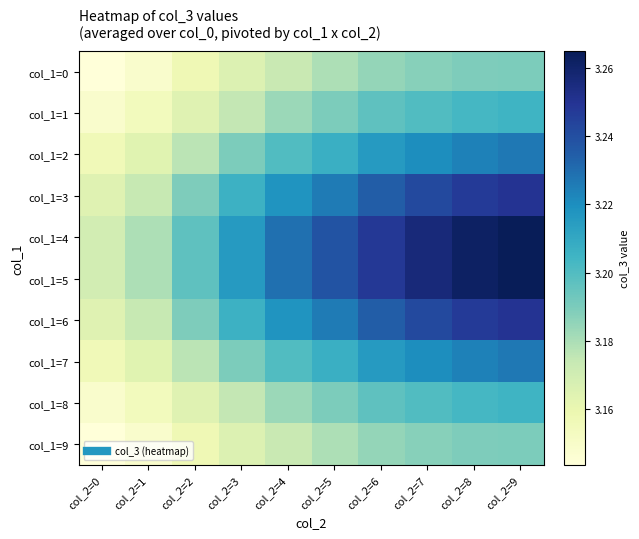

List the series in order of their peak value, lowest first.

col_1=0, col_1=9, col_1=1, col_1=8, col_1=2, col_1=7, col_1=3, col_1=6, col_1=4, col_1=5